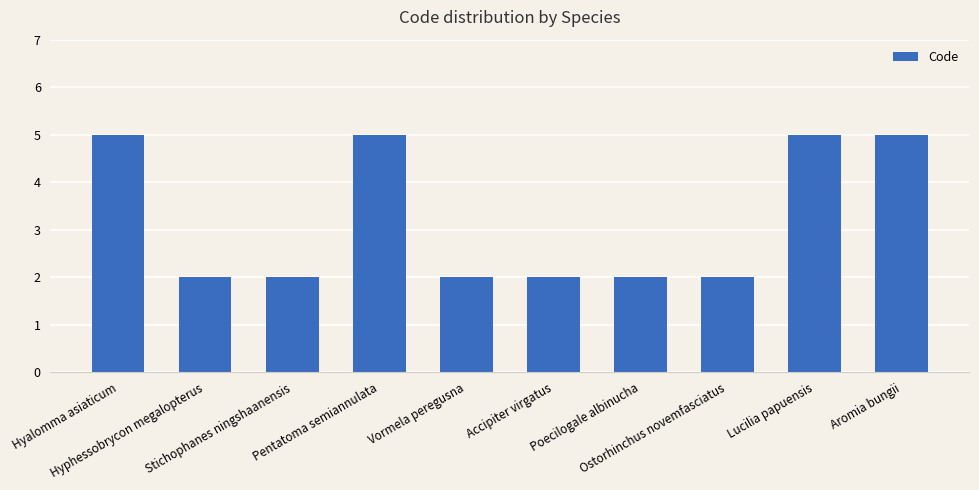

The chart shows a value of 8 at Pentatoma semiannulata. True or false?

False